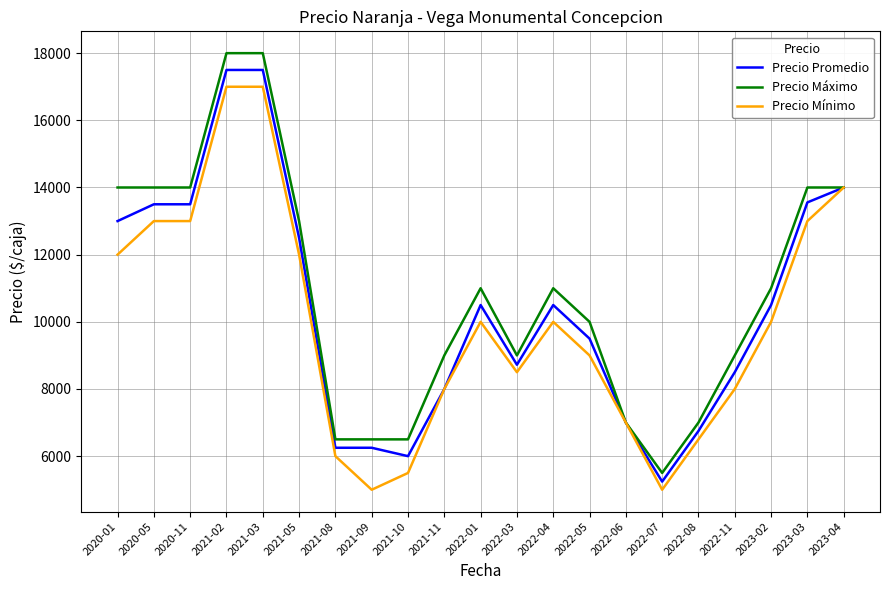

The value of Precio Mínimo at 2023-04 is 14000. True or false?

True